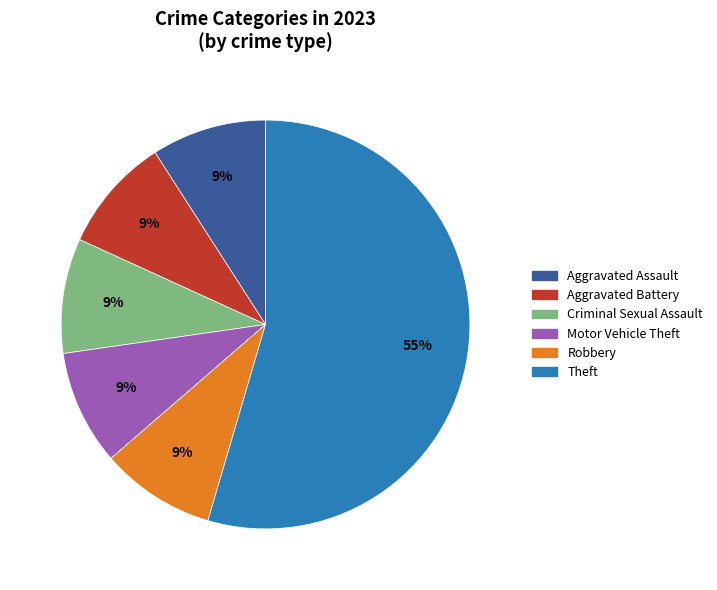

To the nearest percent, what is the combined percentage of Theft and Motor Vehicle Theft?

64%